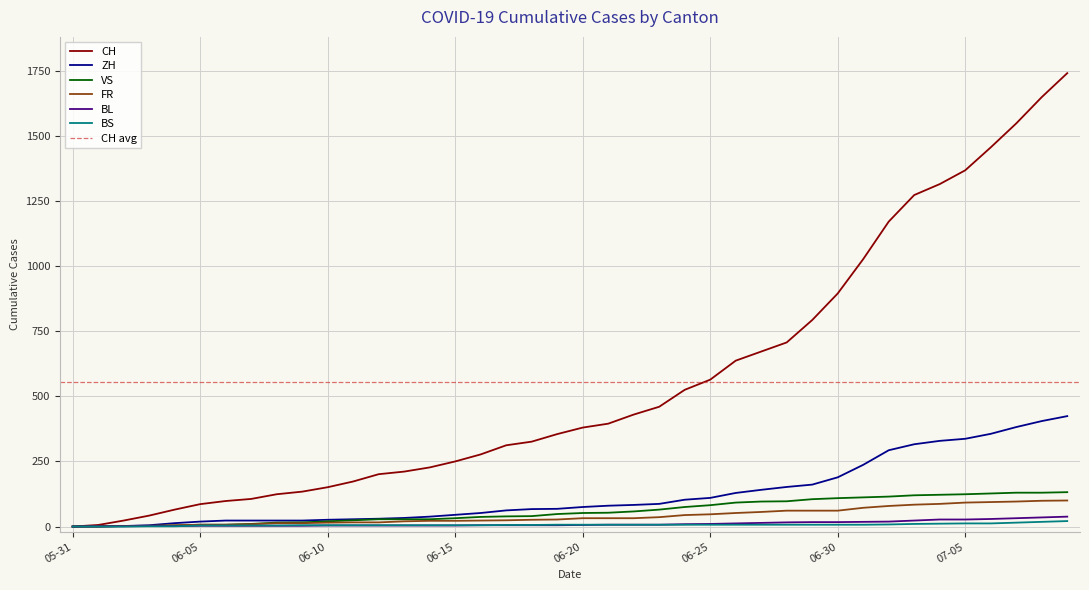

The value of BS at 2020-06-12 is 5. True or false?

True